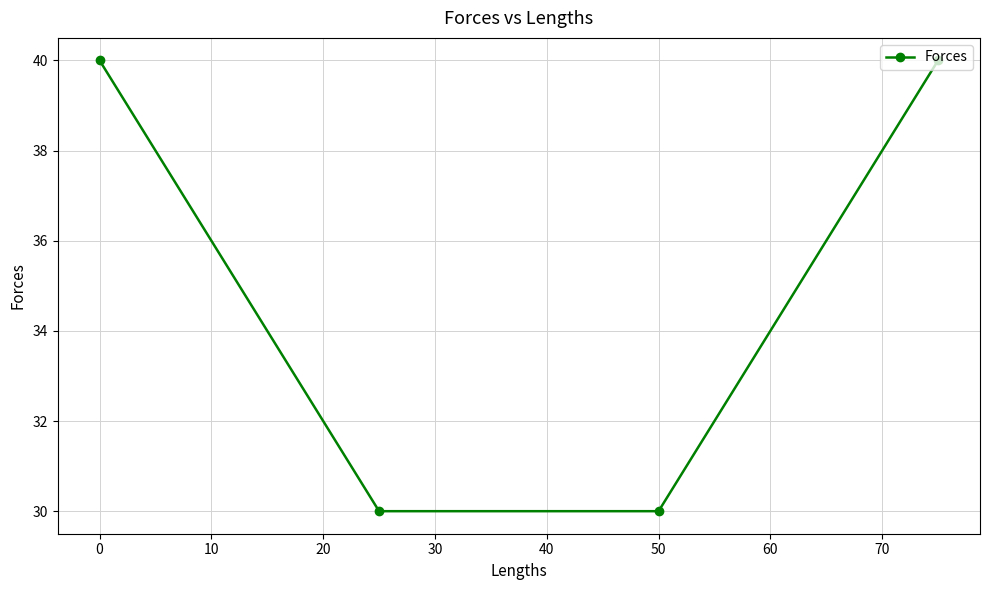

How many data points are less than 40?

2